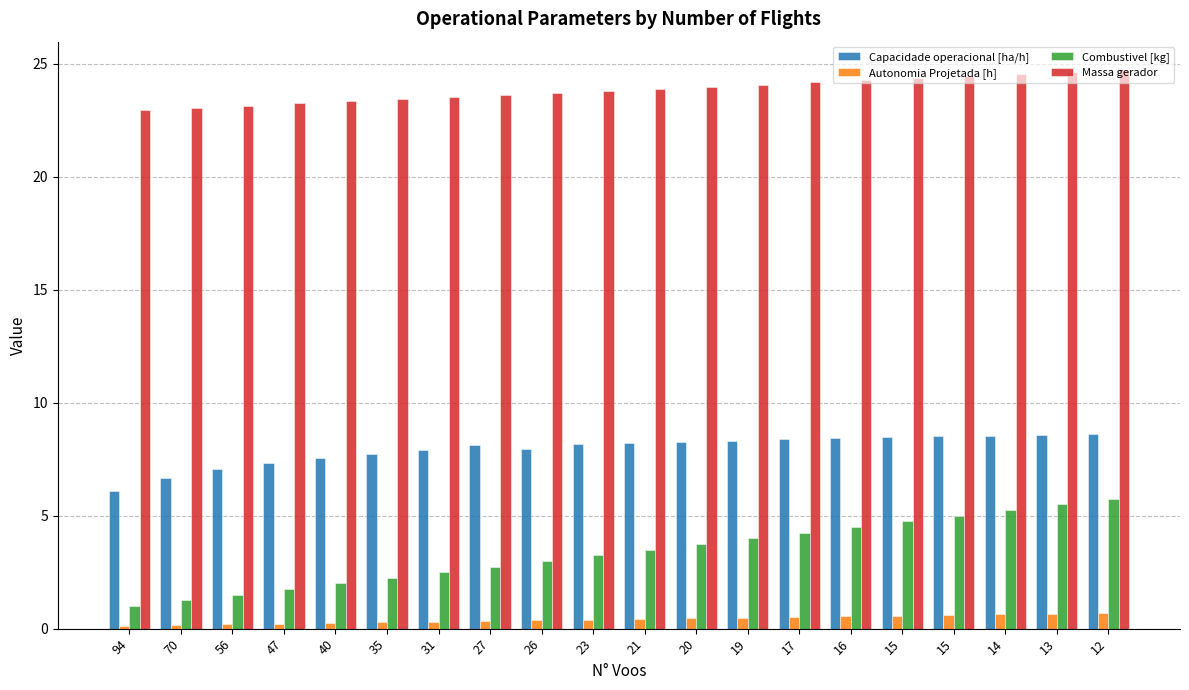

What is the total value across all series at 35?

33.7